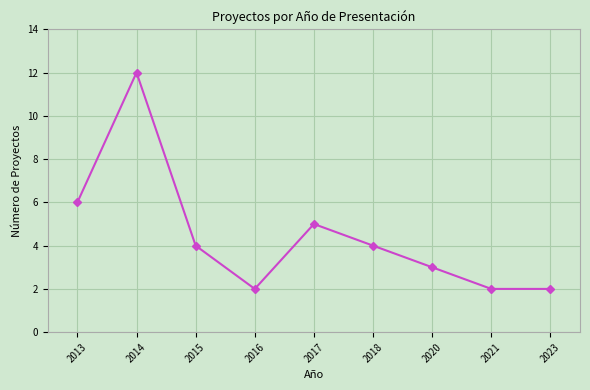

Reading right to left, list all the values displayed in this chart.

2	2	3	4	5	2	4	12	6